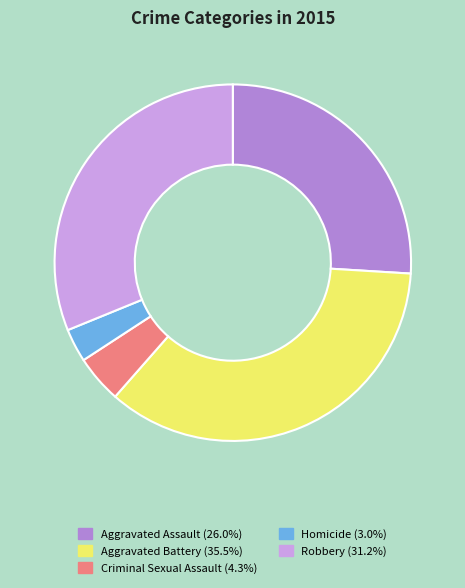

Is there a majority slice in this chart?

No